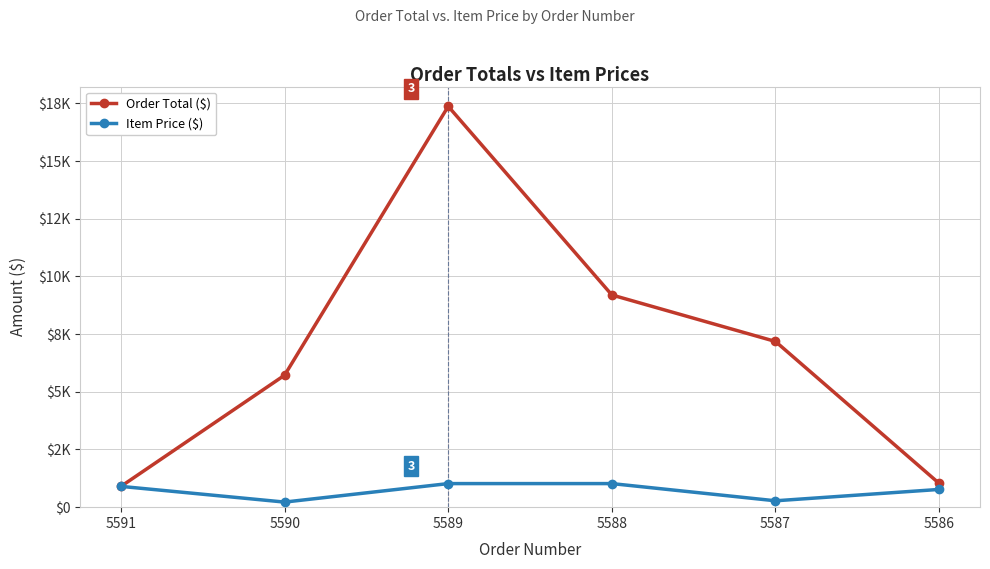

Which series changed the most between 5589 and 5588?

Order Total ($)